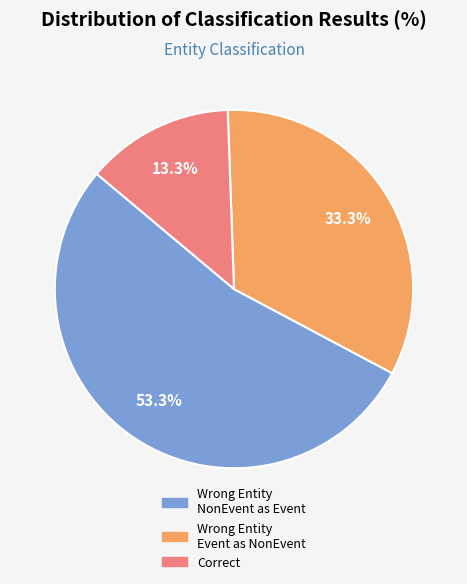

Is there a majority slice in this chart?

Yes